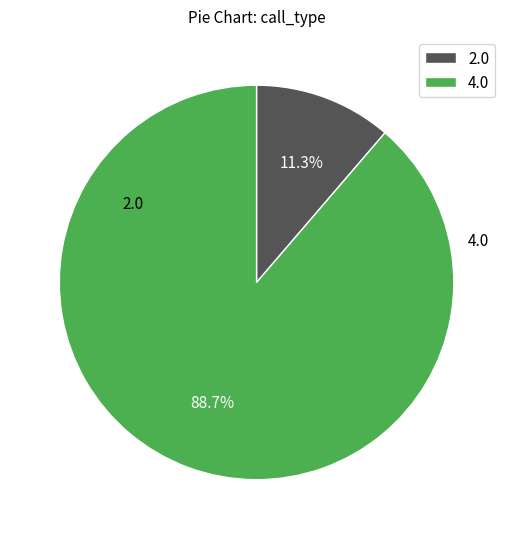

Which category has the biggest portion of the pie?

4.0